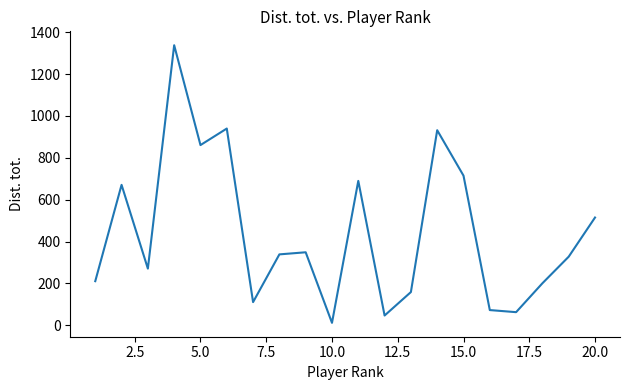

What is the difference between the maximum and second lowest values?

1291